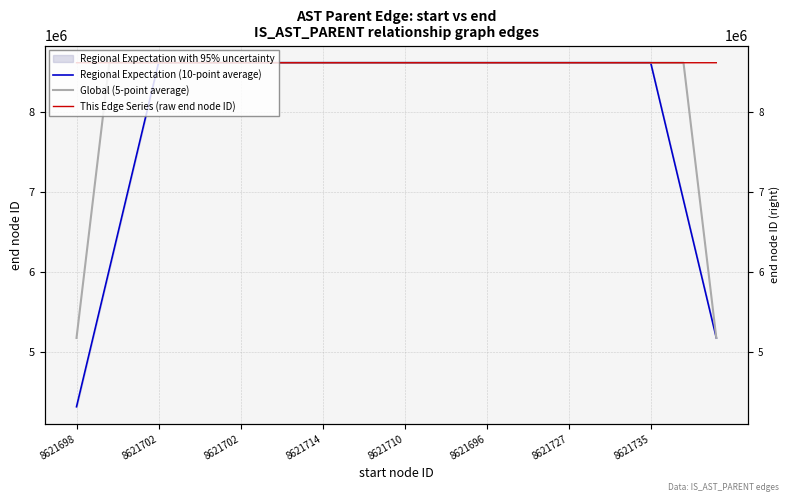

At how many categories does at least one series exceed 5286380?

40